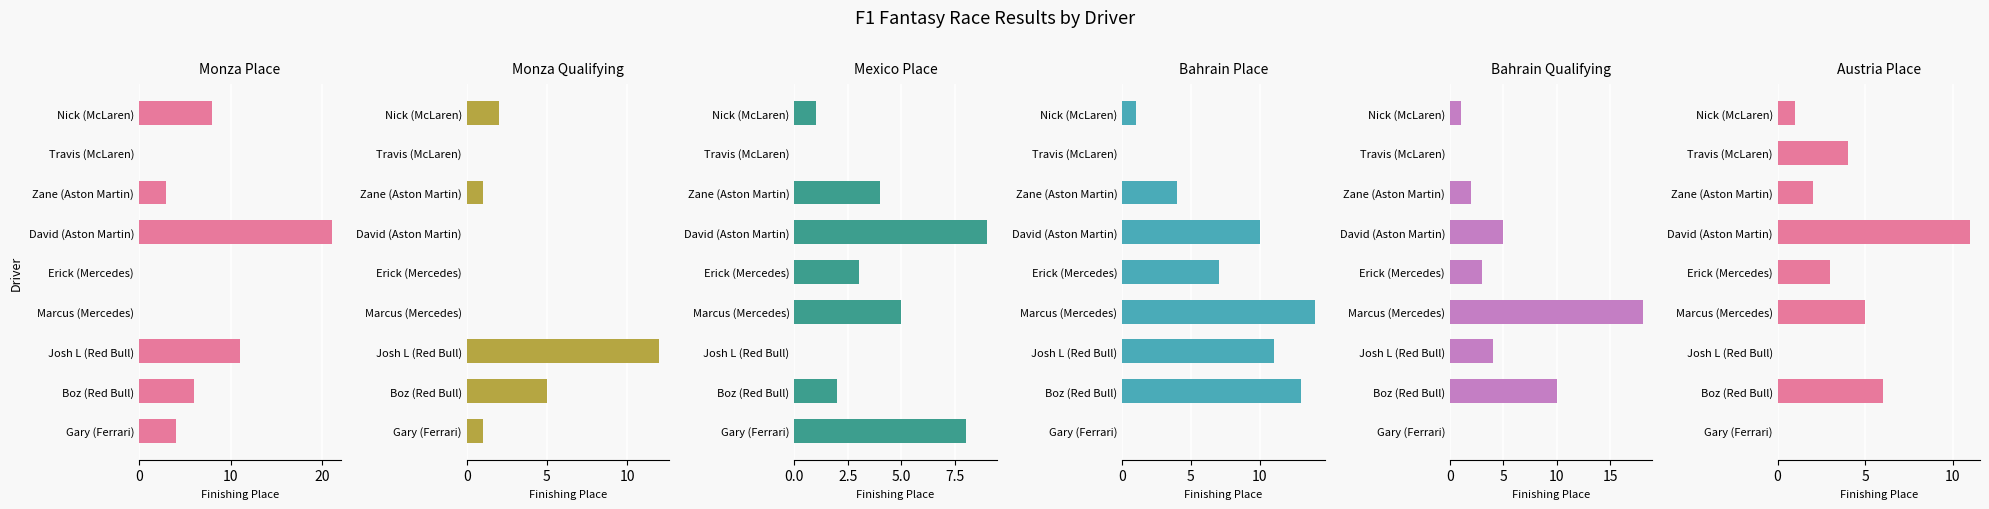

Reading left to right, extract all data points from this chart.

MonzaPlace: 8	0	3	21	0	0	11	6	4
MonzaQualifying: 2	0	1	0	0	0	12	5	1
MexicoPlace: 1	0	4	9	3	5	0	2	8
BahrainPlace: 1	0	4	10	7	14	11	13	0
BahrainQualifying: 1	0	2	5	3	18	4	10	0
AustriaPlace: 1	4	2	11	3	5	0	6	0